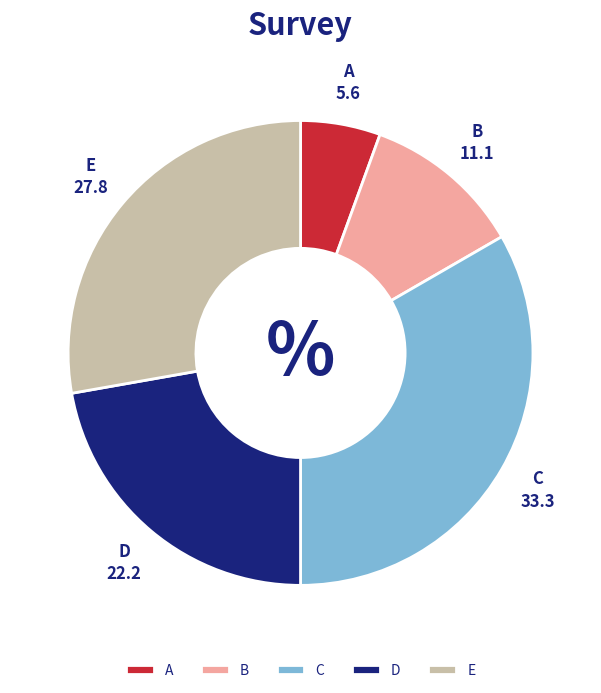

The D slice represents 11% of the pie. True or false?

False